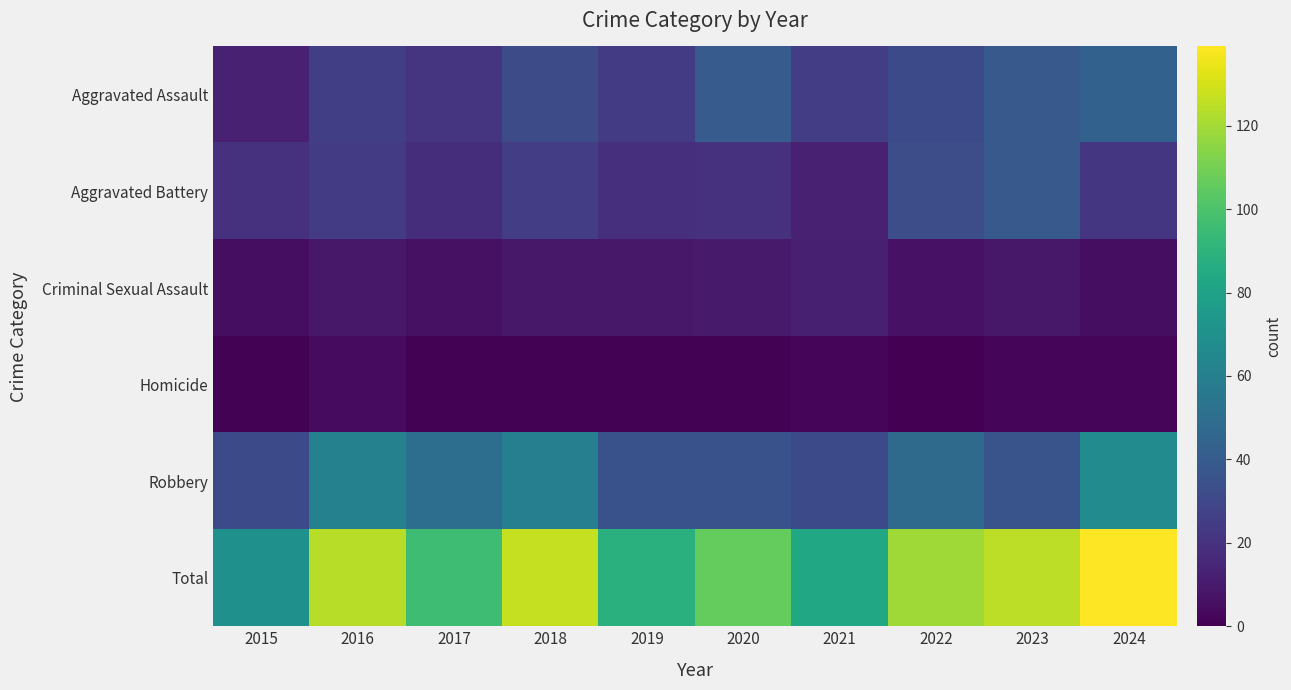

Reading left to right, list all the values displayed in this chart.

Aggravated Assault: 2015=13	2016=26	2017=21	2018=32	2019=24	2020=40	2021=25	2022=31	2023=39	2024=43
Aggravated Battery: 2015=20	2016=24	2017=18	2018=25	2019=19	2020=20	2021=13	2022=33	2023=39	2024=22
Criminal Sexual Assault: 2015=5	2016=9	2017=6	2018=9	2019=9	2020=10	2021=12	2022=7	2023=9	2024=5
Homicide: 2015=1	2016=4	2017=1	2018=1	2019=1	2020=1	2021=2	2022=0	2023=2	2024=2
Robbery: 2015=31	2016=61	2017=50	2018=60	2019=35	2020=35	2021=31	2022=48	2023=36	2024=67
Total: 2015=70	2016=124	2017=96	2018=127	2019=88	2020=106	2021=83	2022=119	2023=125	2024=139